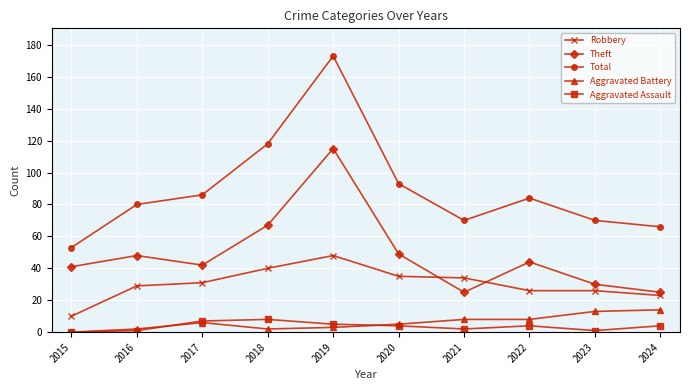

How many distinct data groups are displayed?

5